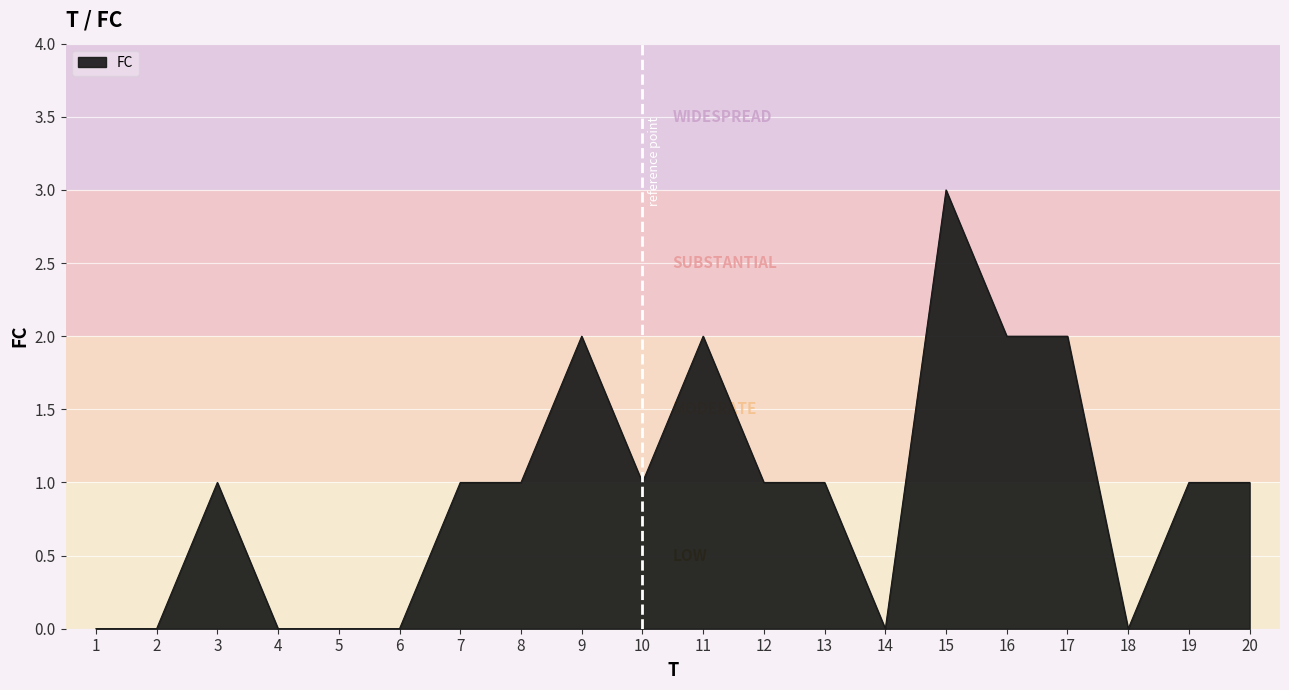

What is the maximum value shown in the chart?

3